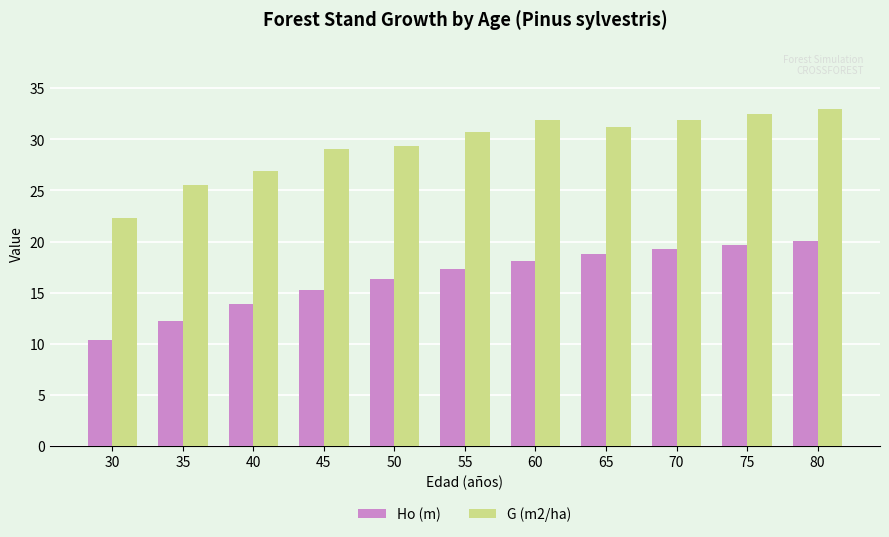

What is the spread (max minus min) of values at 65?

12.5